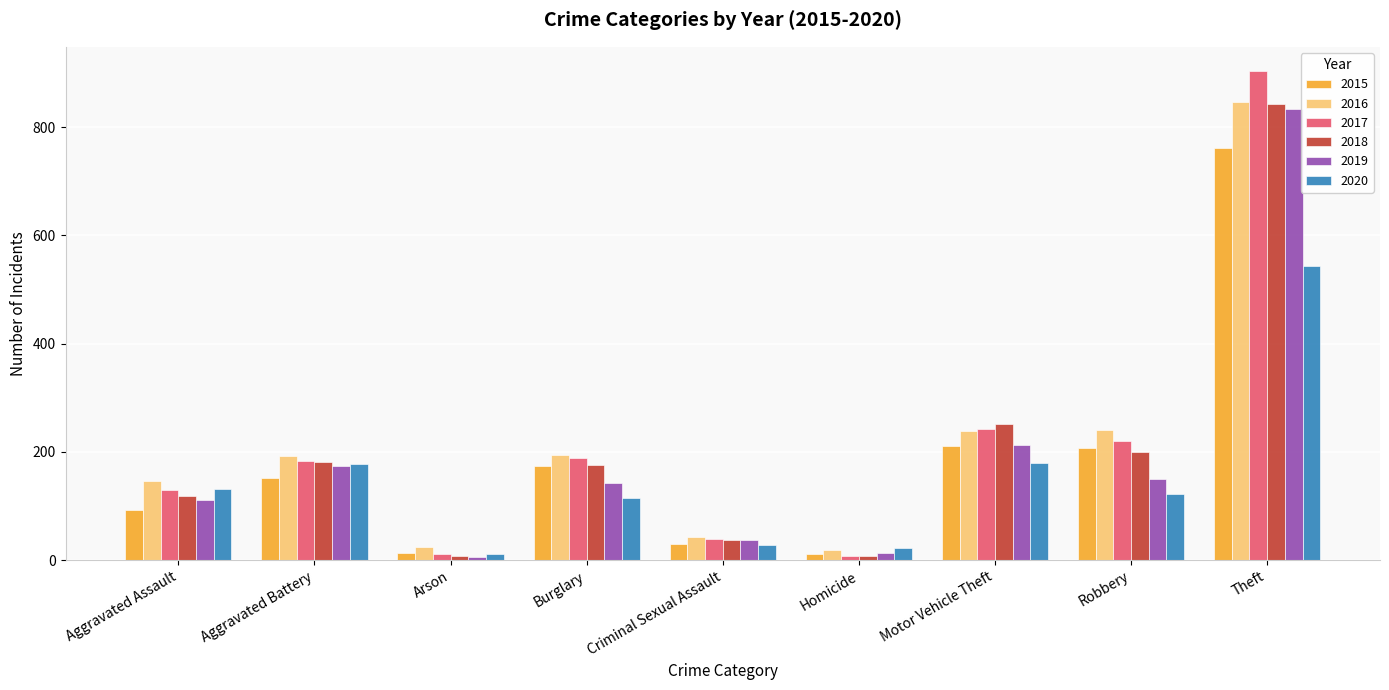

What is the approximate value of 2018 at Aggravated Assault?

119